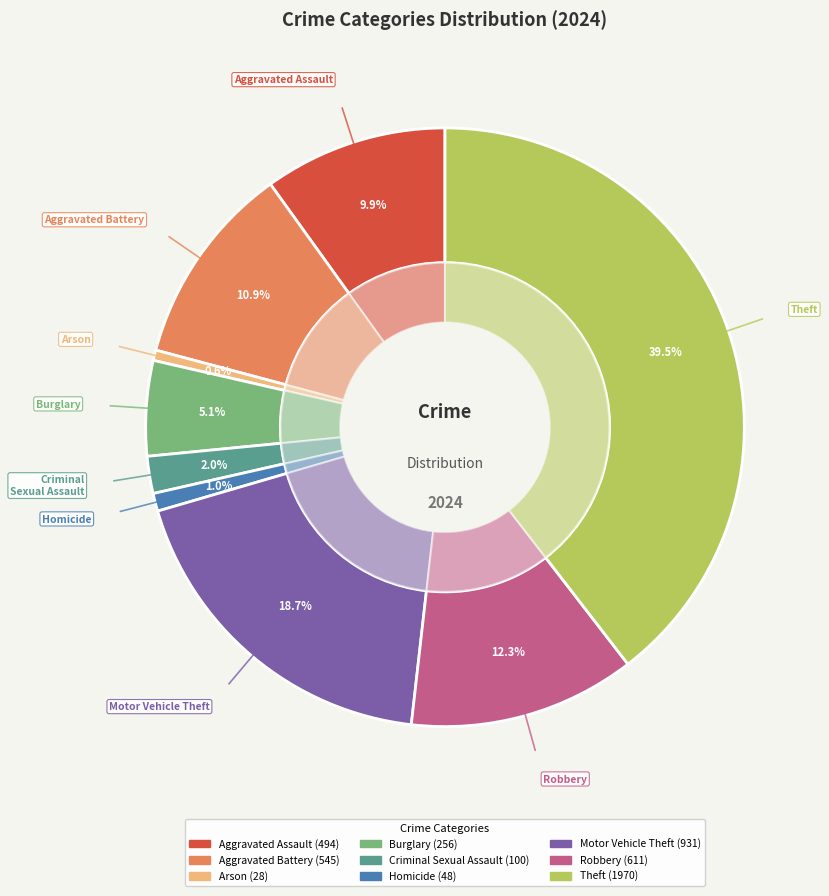

Rank the categories by value from highest to lowest.

Theft, Motor Vehicle Theft, Robbery, Aggravated Battery, Aggravated Assault, Burglary, Criminal Sexual Assault, Homicide, Arson